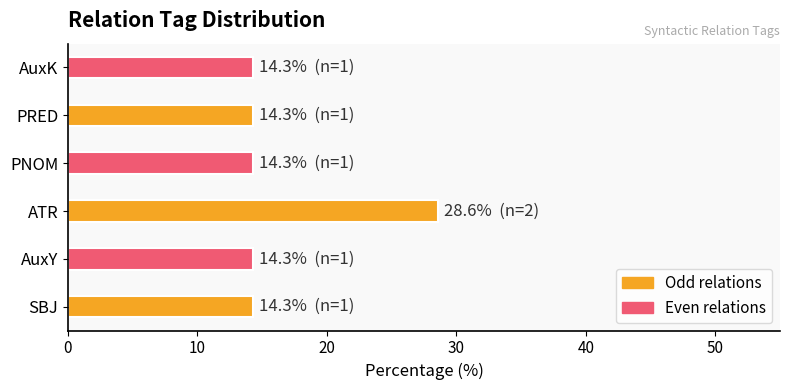

Is it true that the value at ATR is 49.9?

False